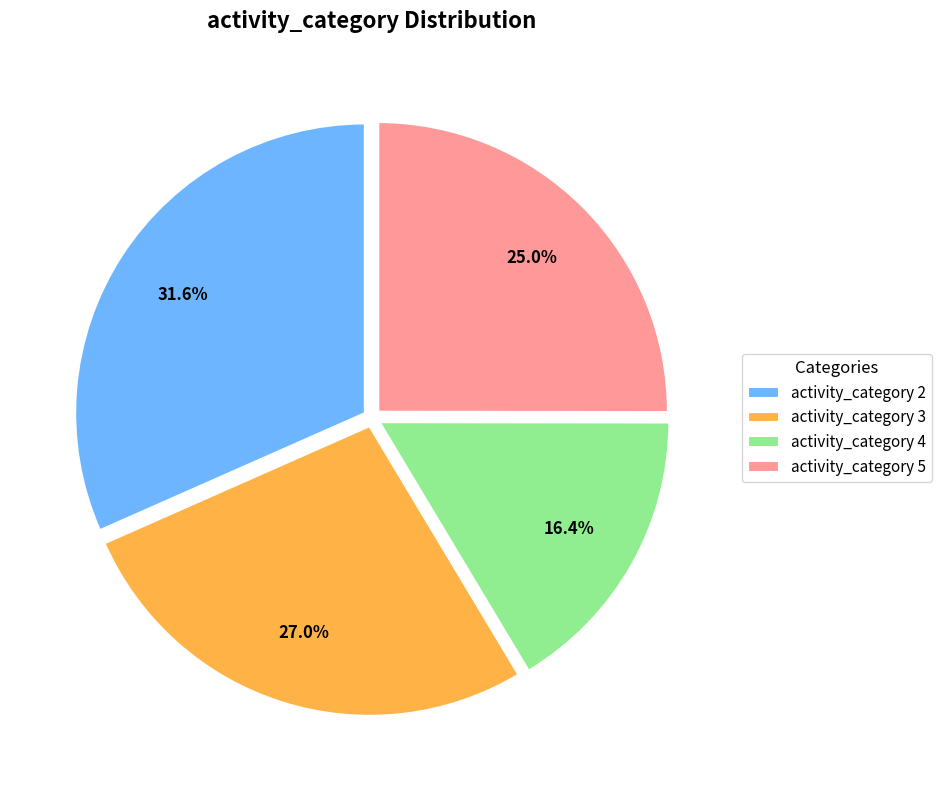

Does activity_category 4 account for over 50% of the chart?

No